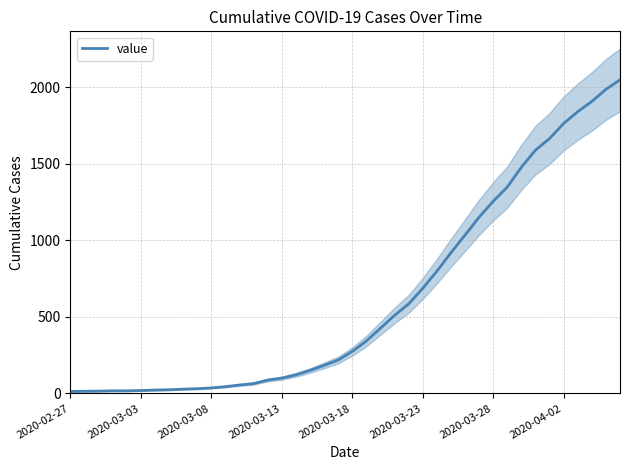

Which has a higher value, 14 or 38?

38